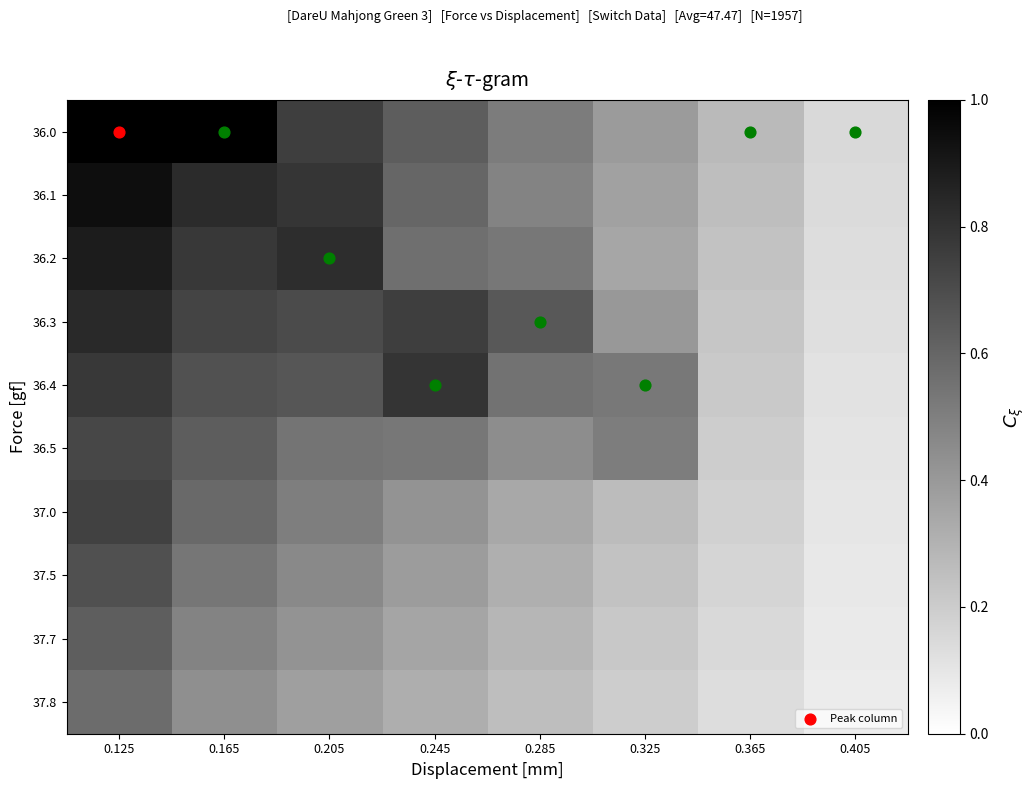

Reading left to right, what are all the values shown in this chart?

36.0: 0.125=1.0	0.165=1.0	0.205=0.8	0.245=0.6	0.285=0.5	0.325=0.4	0.365=0.3	0.405=0.2
36.1: 0.125=0.9	0.165=0.8	0.205=0.8	0.245=0.6	0.285=0.5	0.325=0.4	0.365=0.3	0.405=0.1
36.2: 0.125=0.9	0.165=0.8	0.205=0.8	0.245=0.6	0.285=0.5	0.325=0.3	0.365=0.2	0.405=0.1
36.3: 0.125=0.8	0.165=0.7	0.205=0.7	0.245=0.8	0.285=0.7	0.325=0.4	0.365=0.2	0.405=0.1
36.4: 0.125=0.8	0.165=0.7	0.205=0.7	0.245=0.8	0.285=0.6	0.325=0.5	0.365=0.2	0.405=0.1
36.5: 0.125=0.7	0.165=0.6	0.205=0.5	0.245=0.5	0.285=0.4	0.325=0.5	0.365=0.2	0.405=0.1
37.0: 0.125=0.7	0.165=0.6	0.205=0.5	0.245=0.4	0.285=0.3	0.325=0.3	0.365=0.2	0.405=0.1
37.5: 0.125=0.7	0.165=0.5	0.205=0.5	0.245=0.4	0.285=0.3	0.325=0.2	0.365=0.2	0.405=0.1
37.7: 0.125=0.6	0.165=0.5	0.205=0.4	0.245=0.4	0.285=0.3	0.325=0.2	0.365=0.2	0.405=0.1
37.8: 0.125=0.6	0.165=0.4	0.205=0.4	0.245=0.3	0.285=0.3	0.325=0.2	0.365=0.1	0.405=0.1